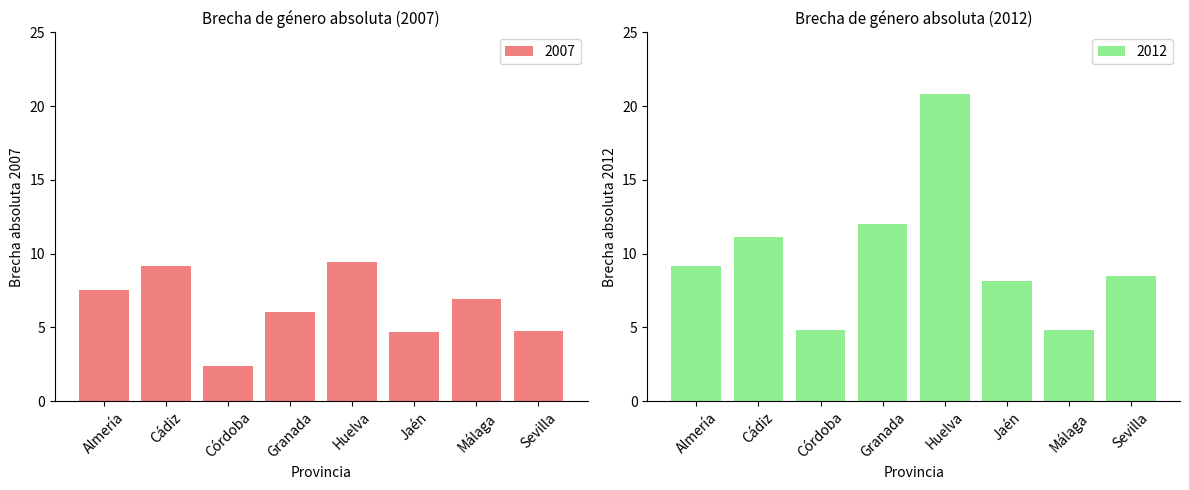

What are all the series names shown in the legend?

2007, 2012